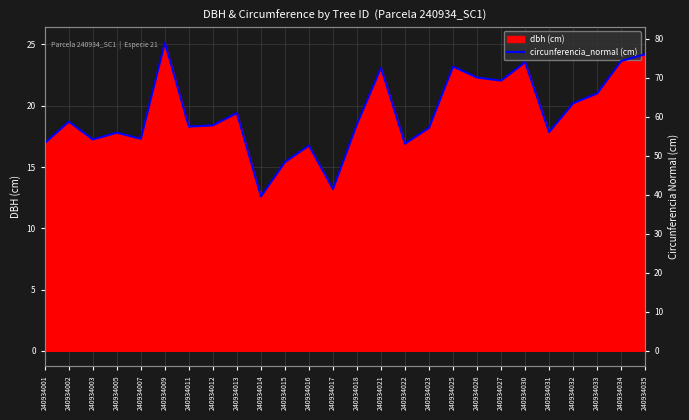

Reading left to right, list all the values displayed in this chart.

53.2	58.8	54.2	55.9	54.4	79.0	57.5	57.8	61.0	39.6	48.4	52.6	41.5	58.1	72.6	53.1	57.2	72.9	70.1	69.3	74.0	56.1	63.5	66.0	74.3	76.0